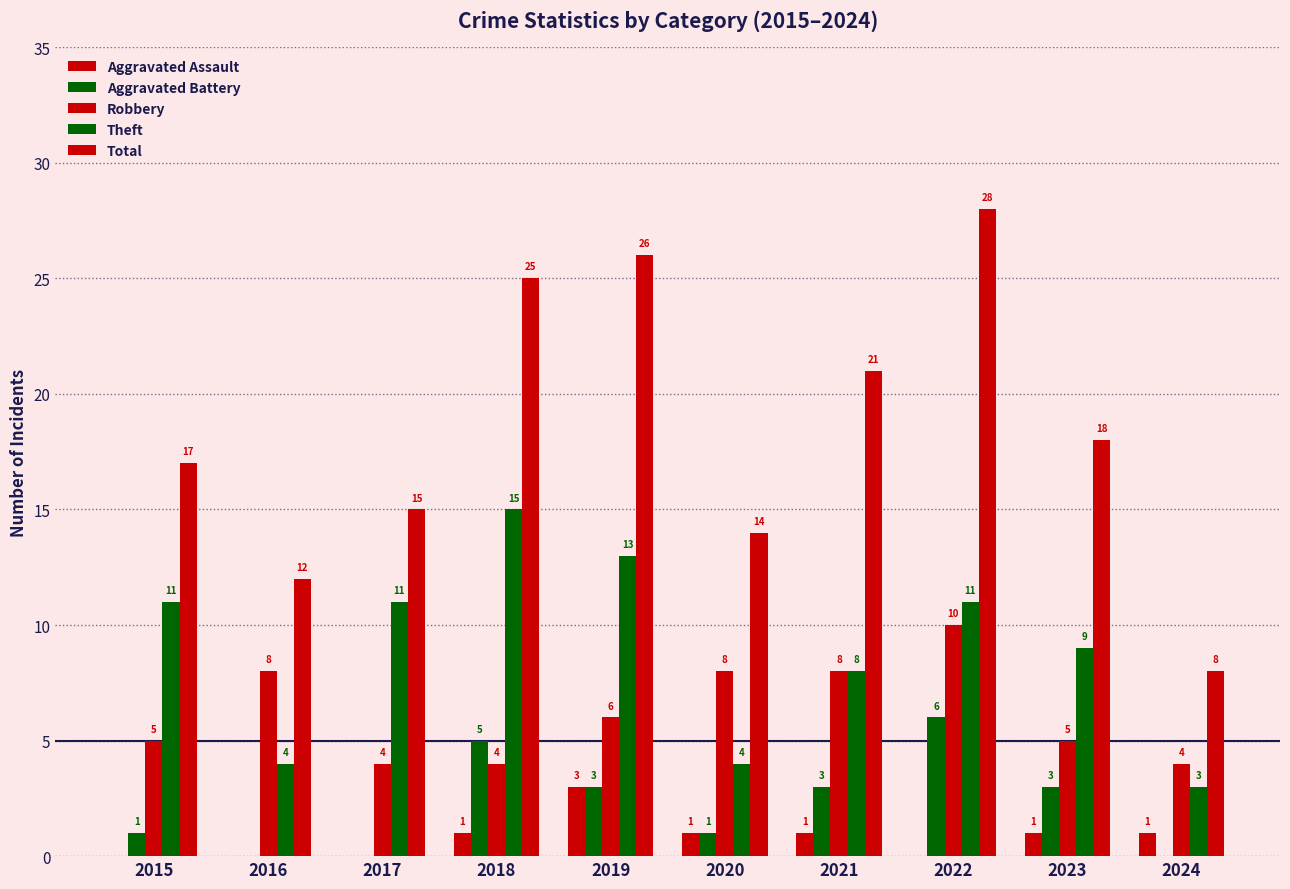

At which label is Theft closest to 9?

2023